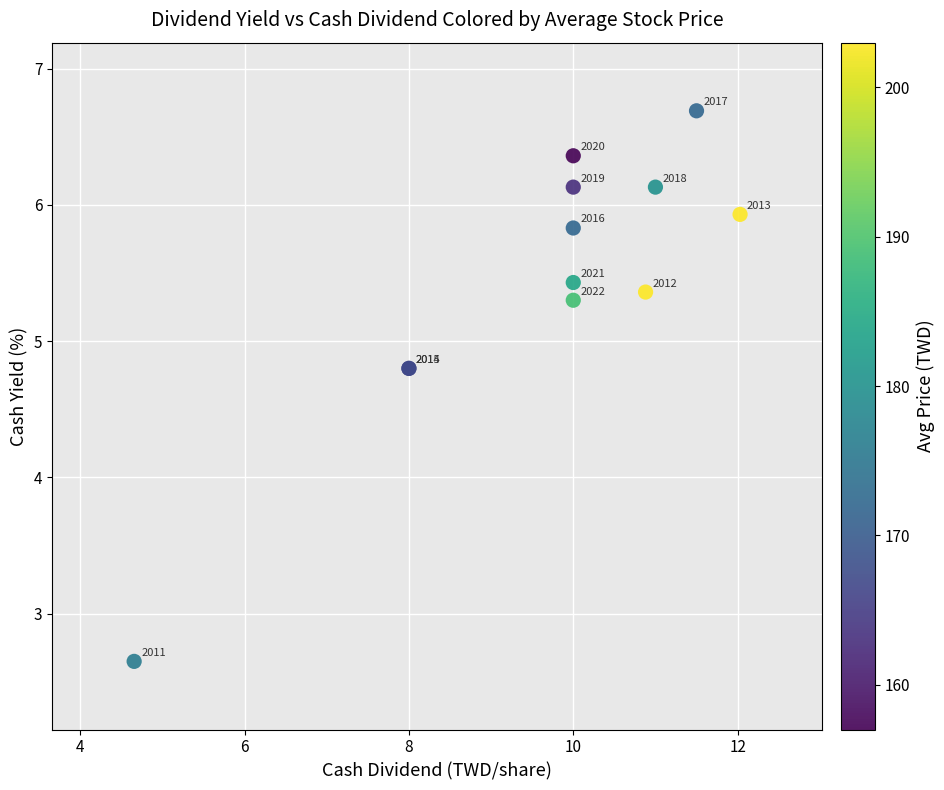

What Y value in the scatter plot is closest to 4?

4.8